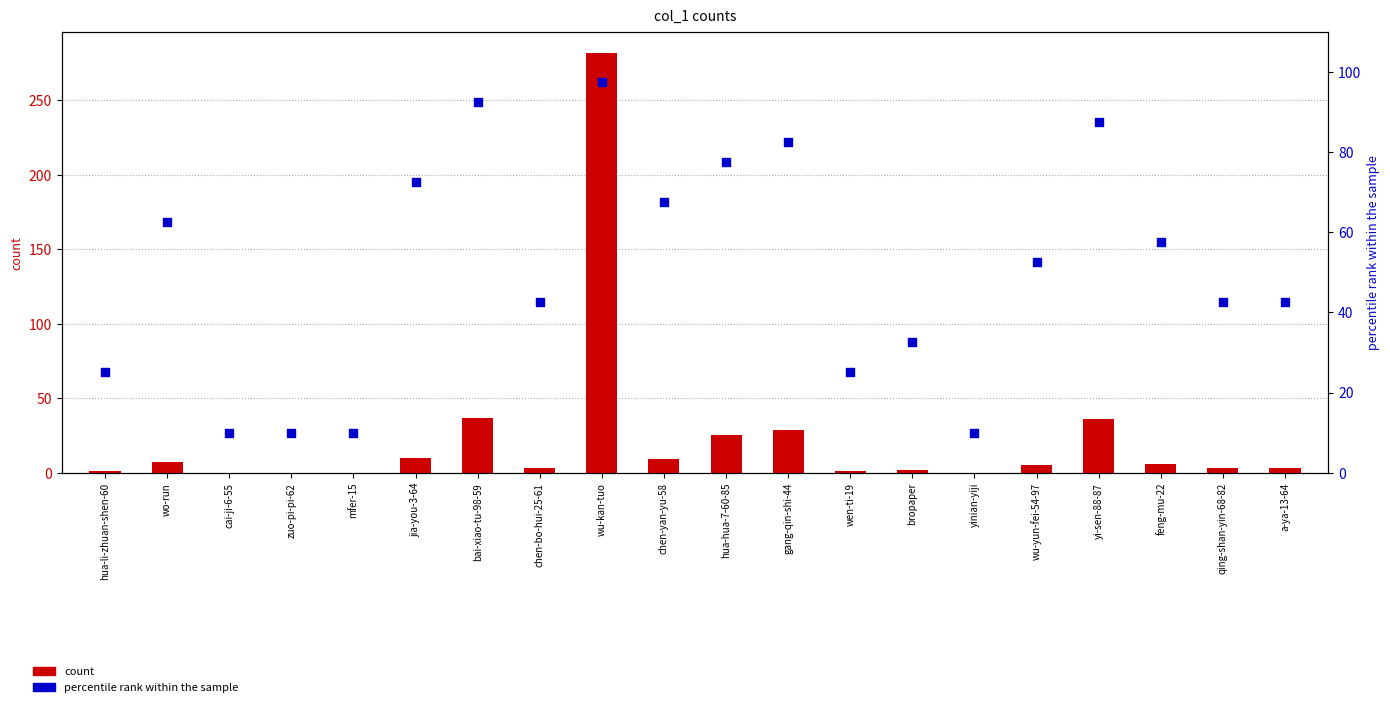

Which series has the widest spread of Y values?

count